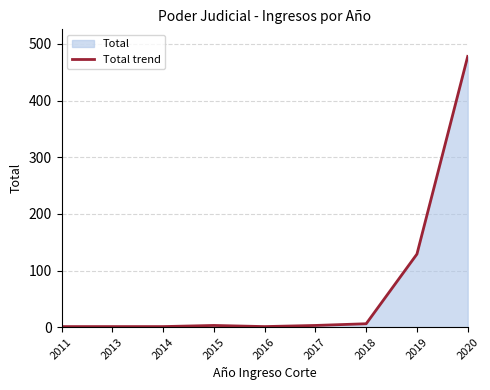

What is the change in value from 2015 to 2018?

+3